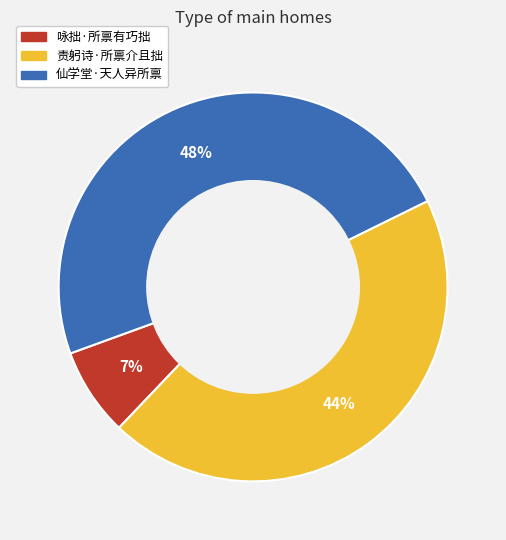

True or false: 责躬诗·所禀介且拙 accounts for 57% of the total.

False